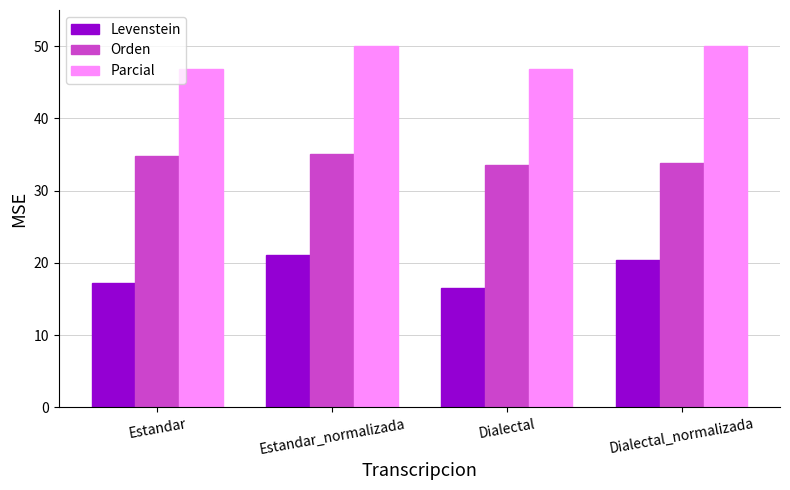

List the series in order of their overall mean, highest first.

Parcial, Orden, Levenstein